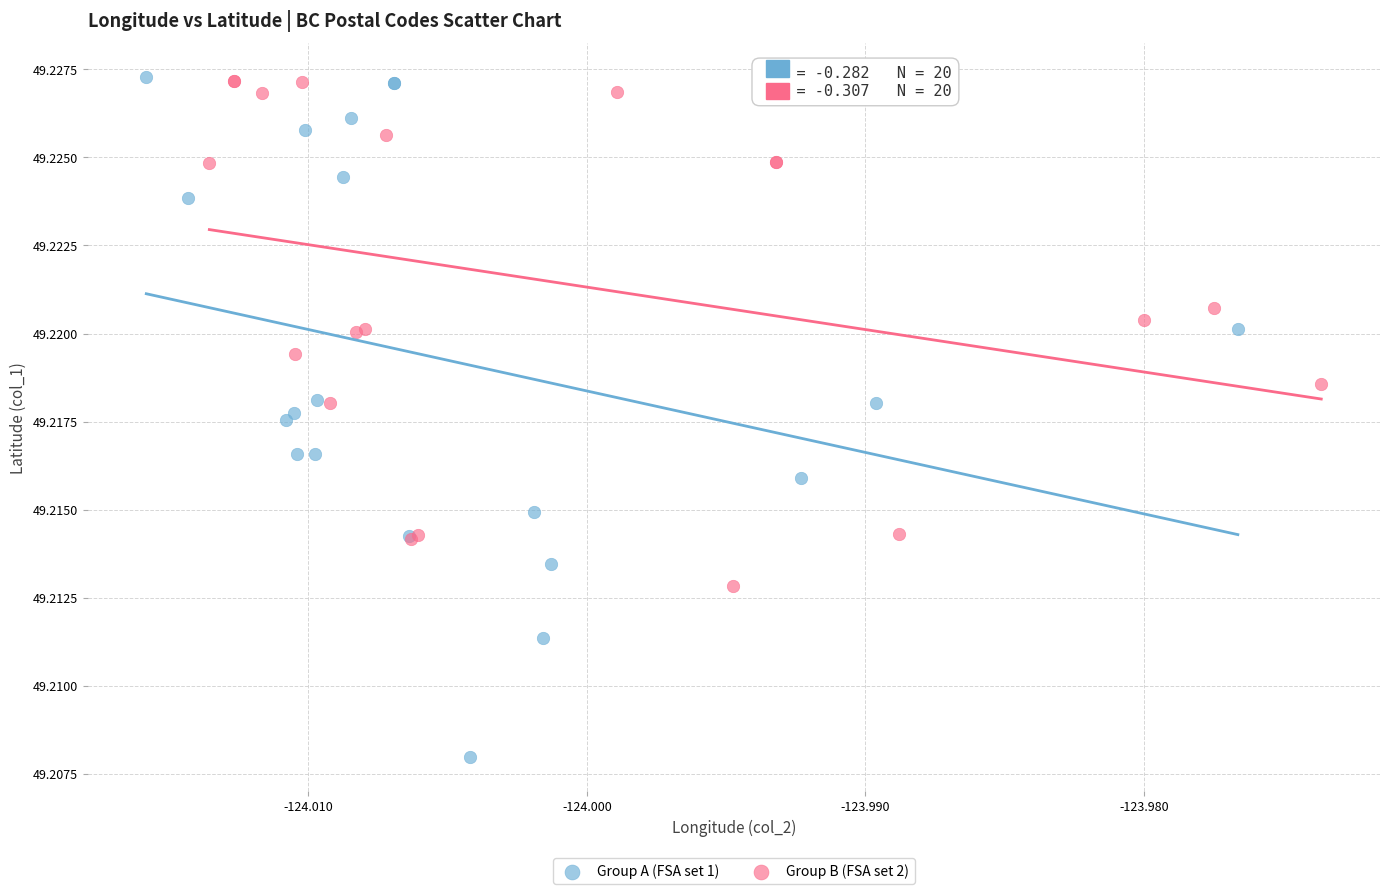

Which series has the largest Y range (max minus min)?

Group A (FSA set 1)